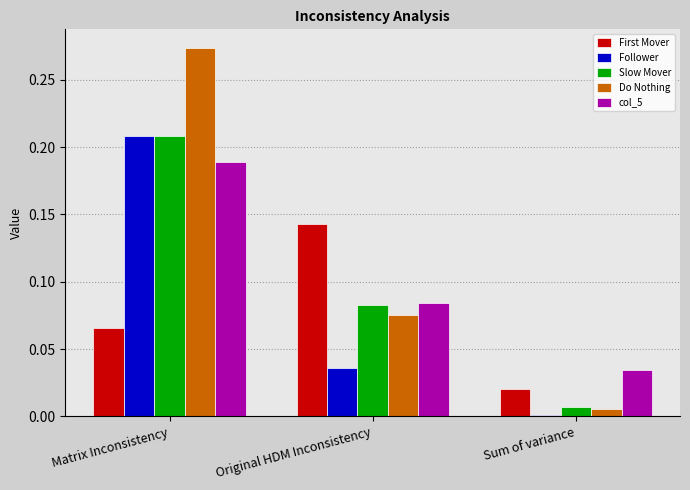

At which label does Do Nothing reach its peak?

Matrix Inconsistency